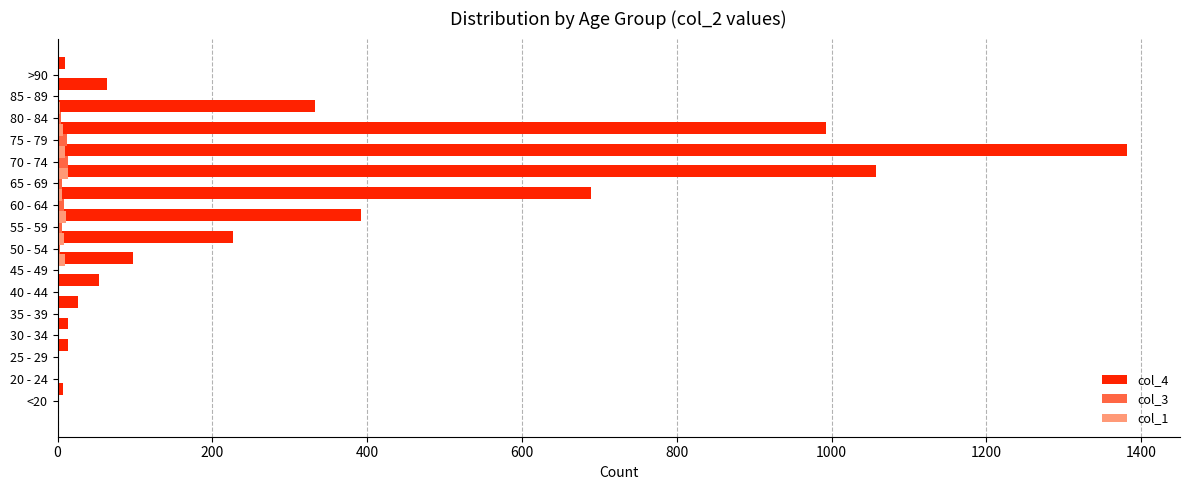

Which series has the widest spread of values?

col_4